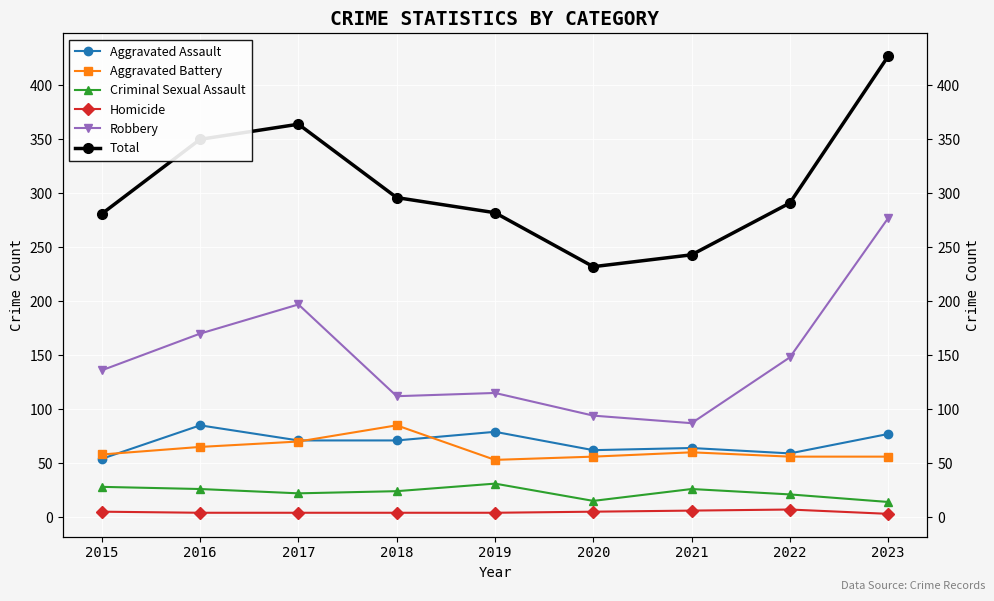

Reading left to right, extract all data points from this chart.

Aggravated Assault: 54	85	71	71	79	62	64	59	77
Aggravated Battery: 58	65	70	85	53	56	60	56	56
Criminal Sexual Assault: 28	26	22	24	31	15	26	21	14
Homicide: 5	4	4	4	4	5	6	7	3
Robbery: 136	170	197	112	115	94	87	148	277
Total: 281	350	364	296	282	232	243	291	427